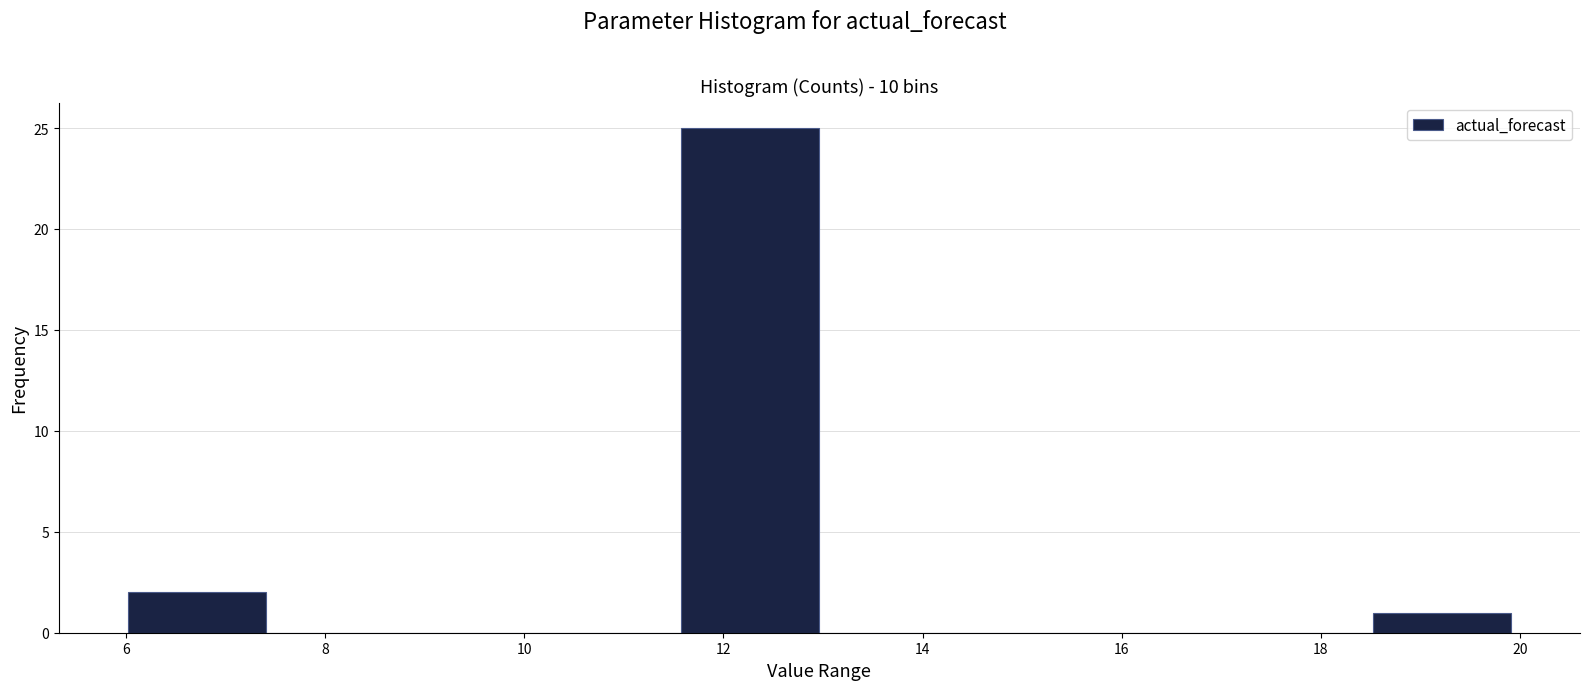

Reading left to right, list every bar in this chart as the range it spans on the x-axis followed by its height. Neither the bar edges nor the heights are printed on the chart, so give them approximately, as read against the axes.

6.0 to 7.4: 2
7.4 to 8.8: 0
8.8 to 10.2: 0
10.2 to 11.6: 0
11.6 to 13.0: 25
13.0 to 14.4: 0
14.4 to 15.8: 0
15.8 to 17.2: 0
17.2 to 18.6: 0
18.6 to 20.0: 1